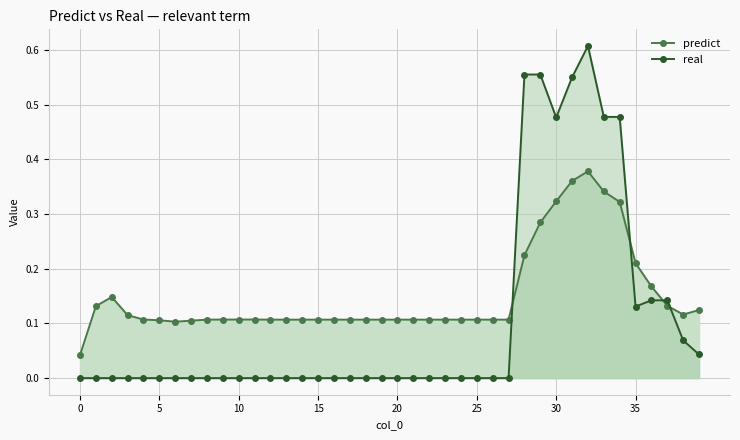

What is the total value across all series at 36?

0.3